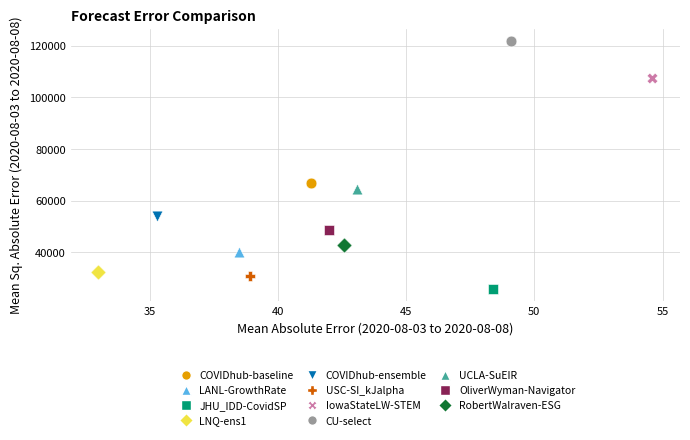

Which series contains the highest Y value?

CU-select